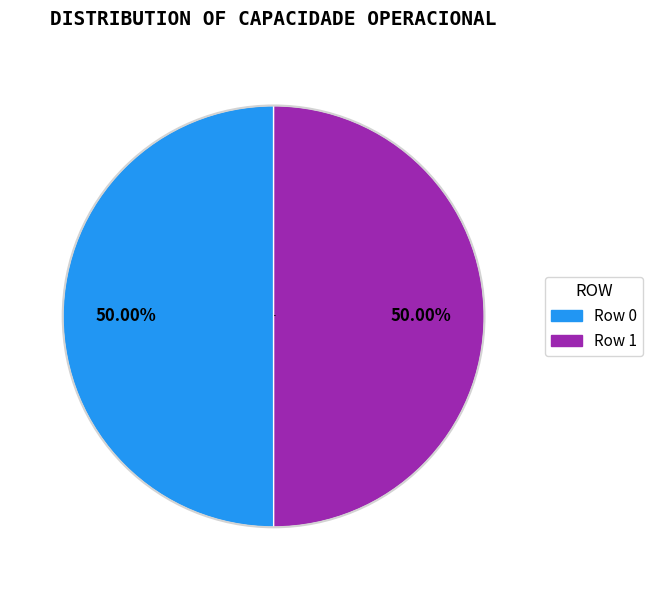

What is the ratio of the value at Row 1 to the value at Row 0?

1.0